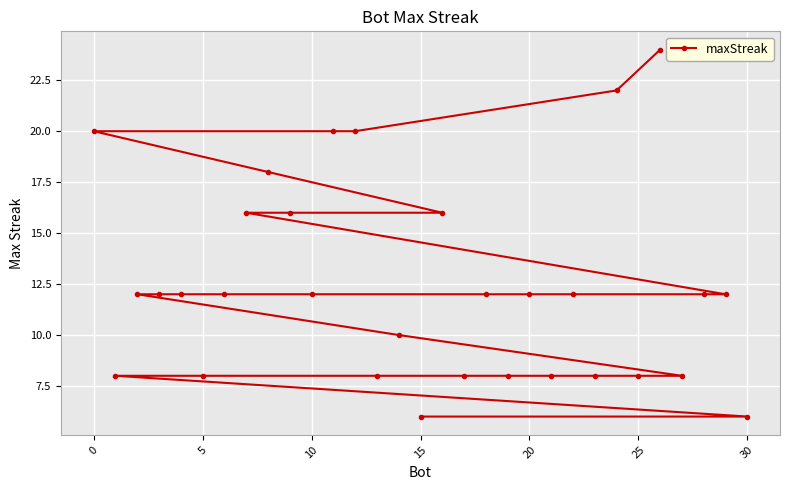

What is the greatest value displayed?

24